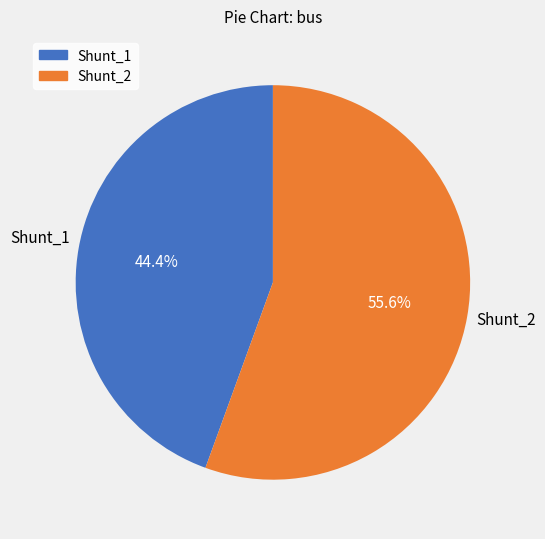

Do Shunt_2 and Shunt_1 together represent more than half of the pie?

Yes